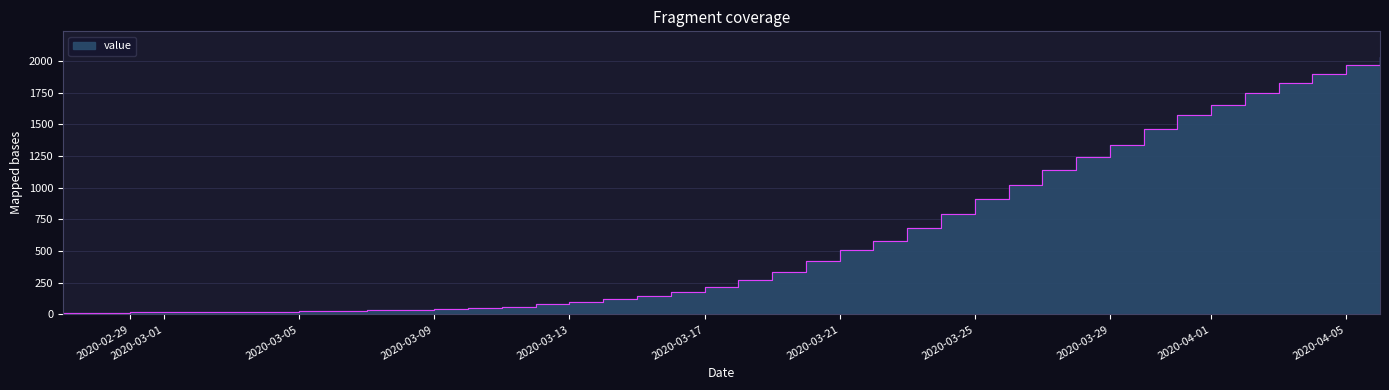

List the labels in order of value, largest first.

2020-04-06, 2020-04-05, 2020-04-04, 2020-04-03, 2020-04-02, 2020-04-01, 2020-03-31, 2020-03-30, 2020-03-29, 2020-03-28, 2020-03-27, 2020-03-26, 2020-03-25, 2020-03-24, 2020-03-23, 2020-03-22, 2020-03-21, 2020-03-20, 2020-03-19, 2020-03-18, 2020-03-17, 2020-03-16, 2020-03-15, 2020-03-14, 2020-03-13, 2020-03-12, 2020-03-11, 2020-03-10, 2020-03-09, 2020-03-08, 2020-03-07, 2020-03-06, 2020-03-05, 2020-03-04, 2020-03-03, 2020-03-01, 2020-03-02, 2020-02-29, 2020-02-28, 2020-02-27